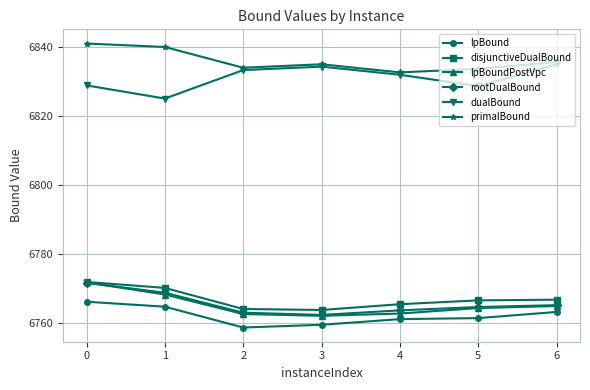

What is the spread (max minus min) of values at 1?

75.1